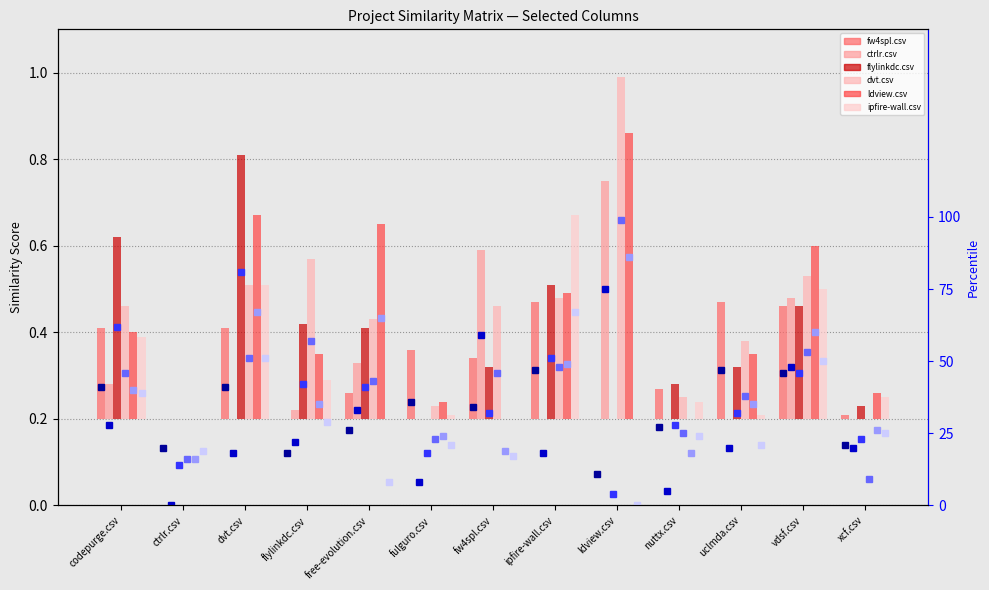

Is it true that dvt.csv equals 43.0 at free-evolution.csv?

True